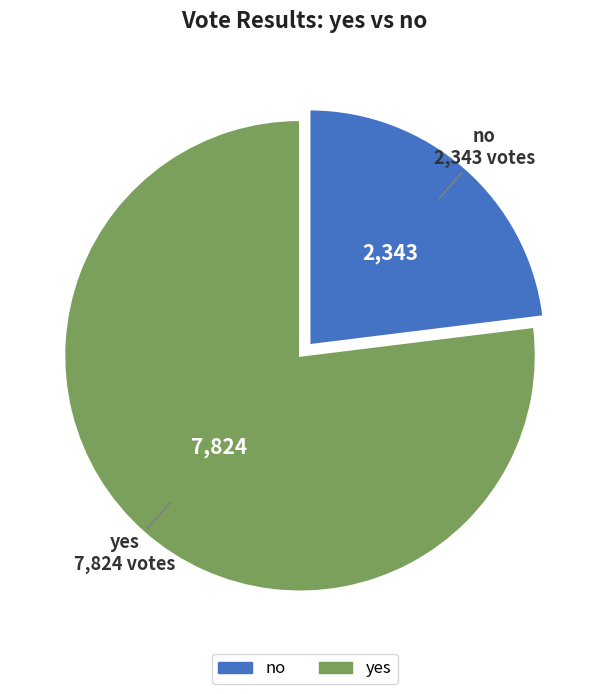

Is it true that no is 16% of the pie?

False